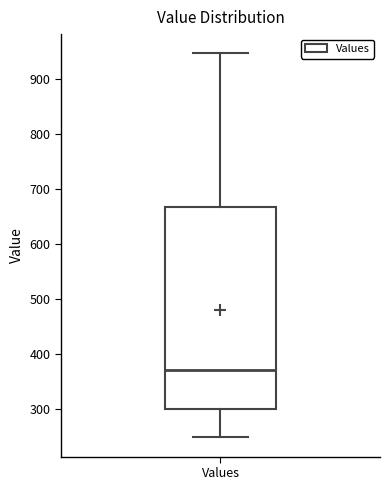

Transcribe this box plot: give where the median line is, the range the box spans, and where the two whiskers end, as read against the y-axis. The values are not printed on the chart, so give them approximately, as read against the axis.

median 370, box 300 to 670, whiskers 250 to 950